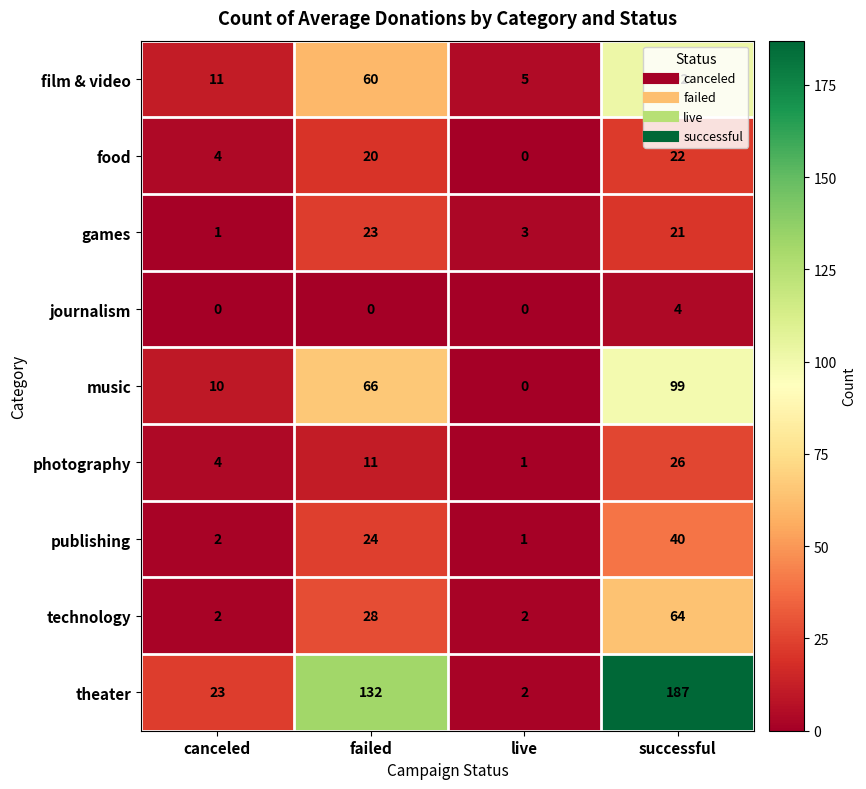

Where does the games series first go above 21?

failed